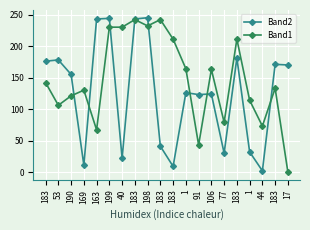

How many lines are shown in the chart?

2